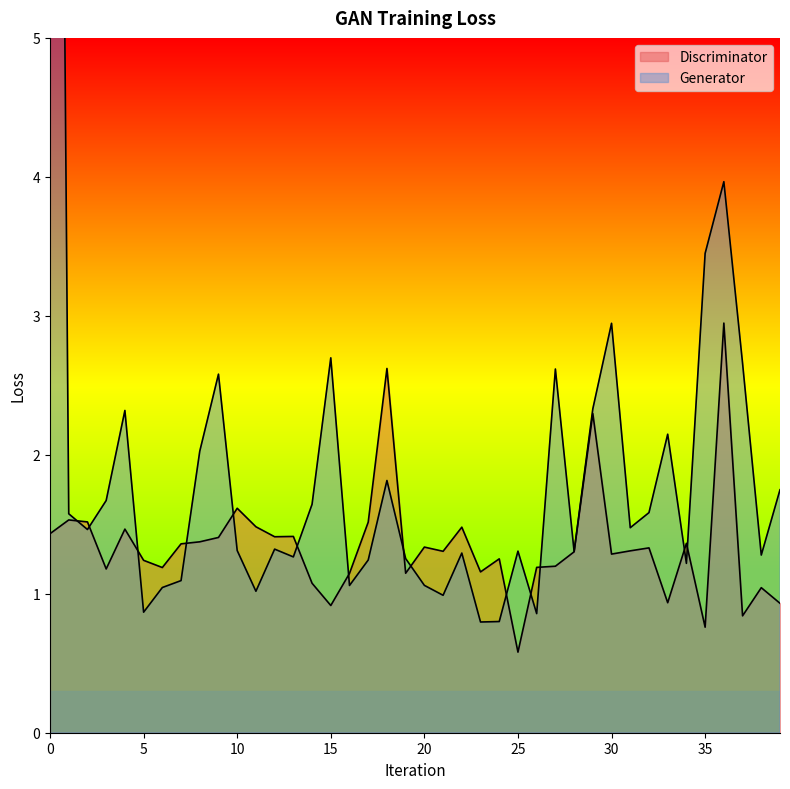

How many data points in Discriminator are less than 1?

6